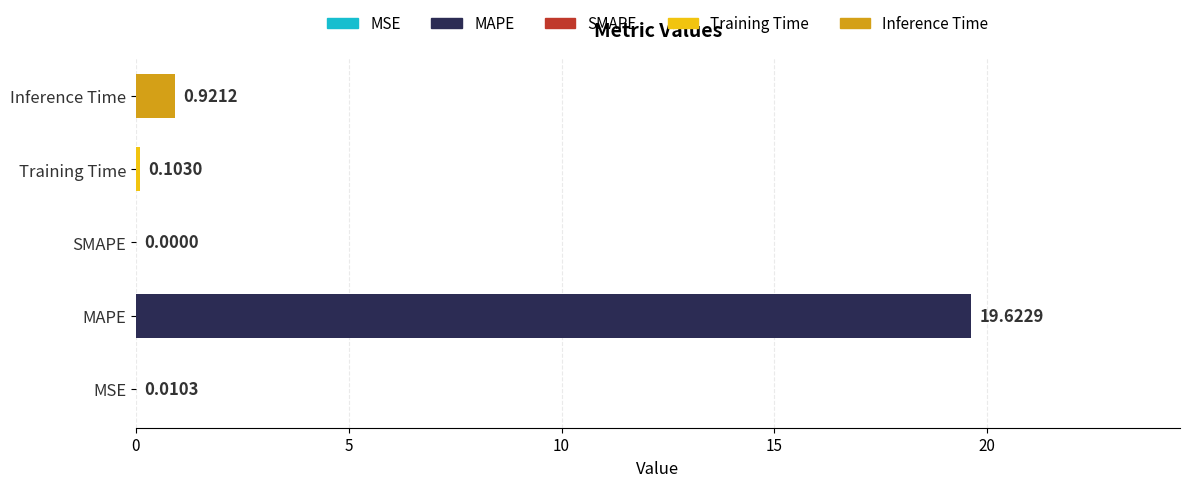

What is the average value?

4.1